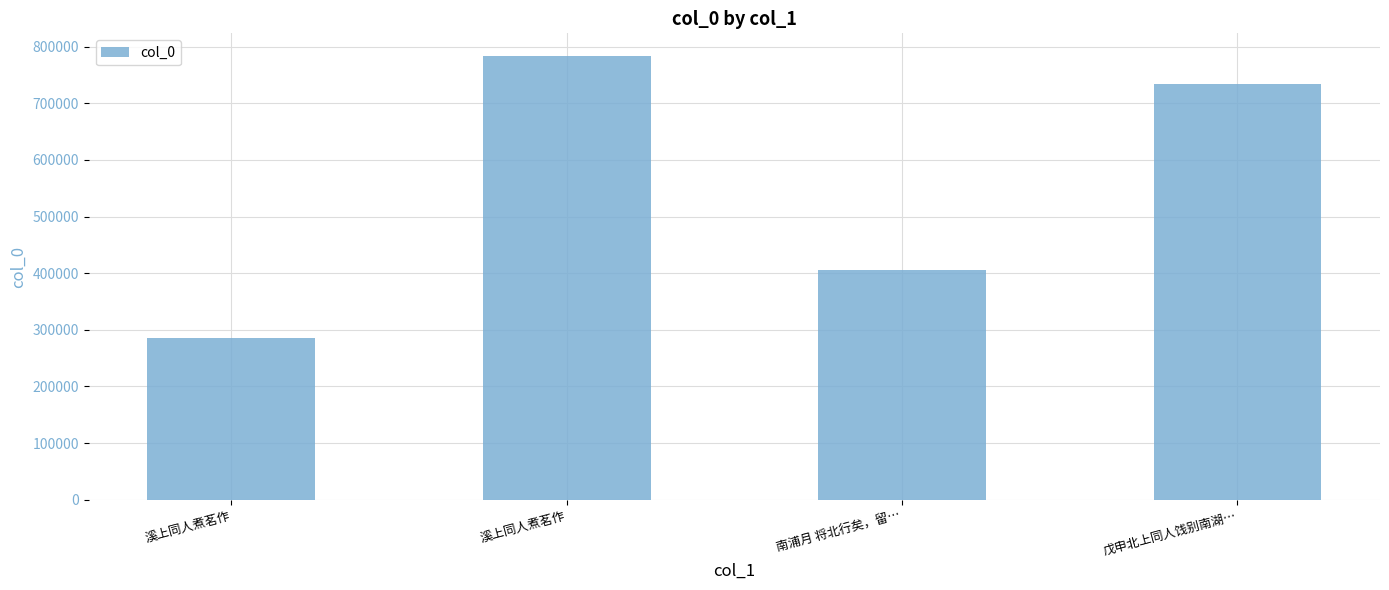

What is the smallest value displayed?

286368